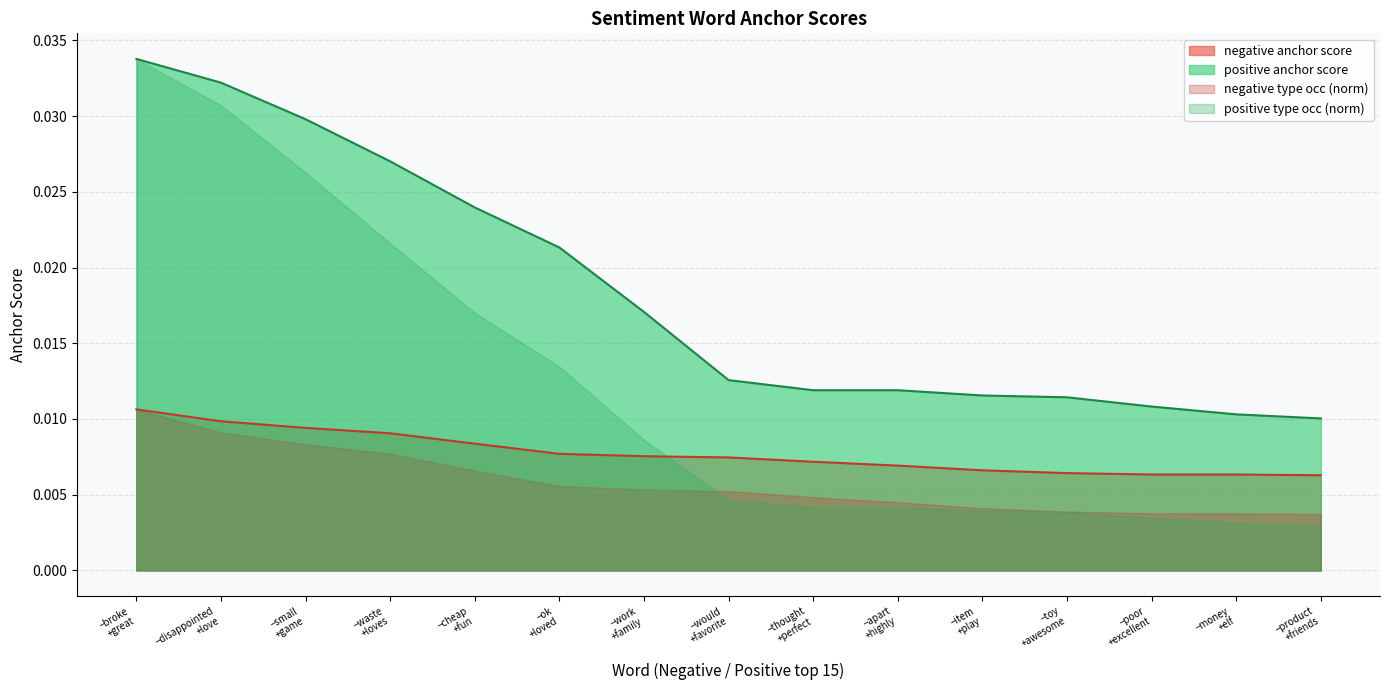

Which has a higher value, −disappointed
+love or −toy
+awesome?

−disappointed
+love